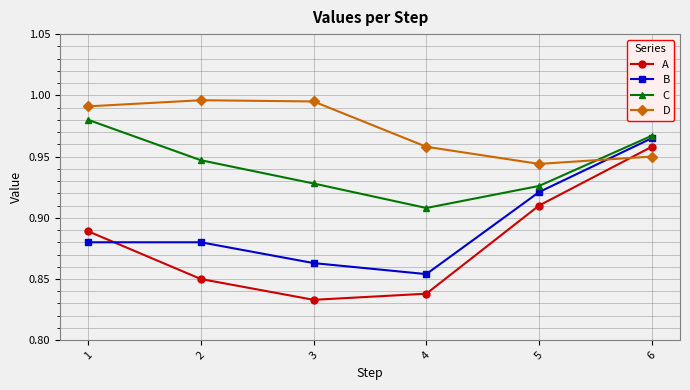

Which category has the highest value in the B series?

6